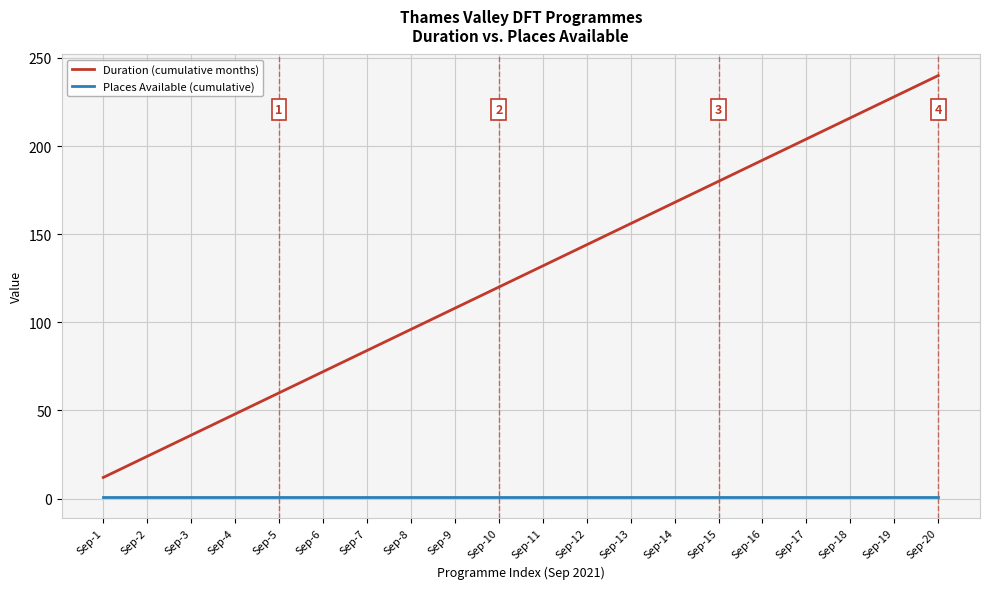

What are all the series names shown in the legend?

Duration (cumulative months), Places Available (cumulative)